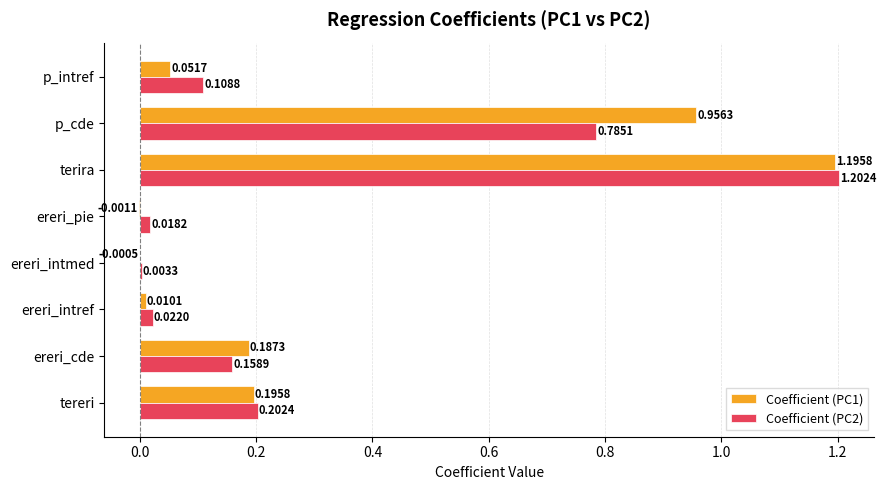

At which label does Coefficient (PC2) reach its peak?

terira